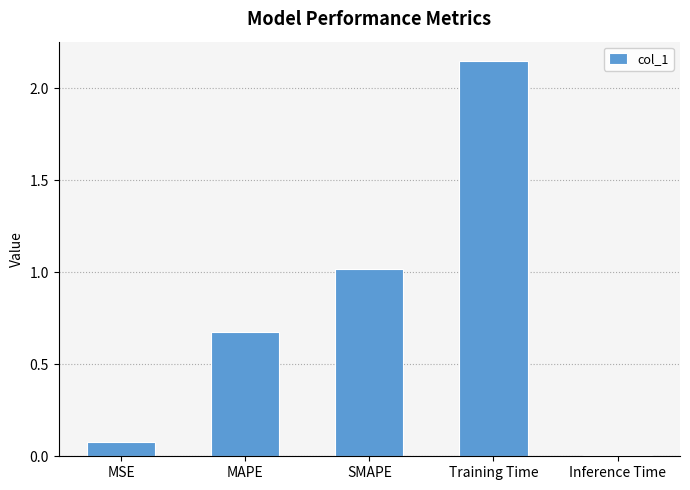

Approximately how many times larger is the value at MAPE compared to Training Time?

0.3